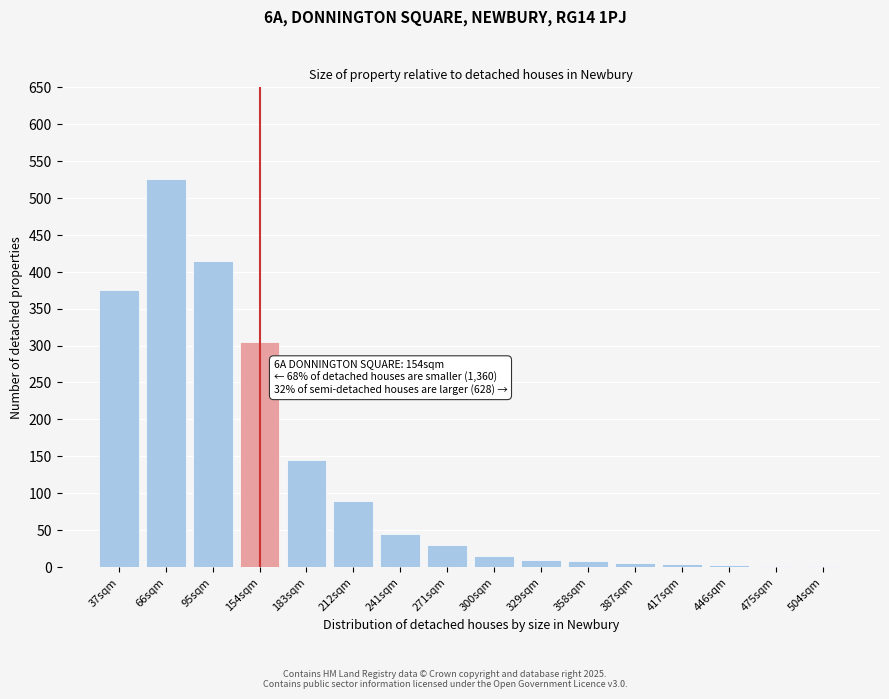

The chart shows a value of 45 at 241sqm. True or false?

True